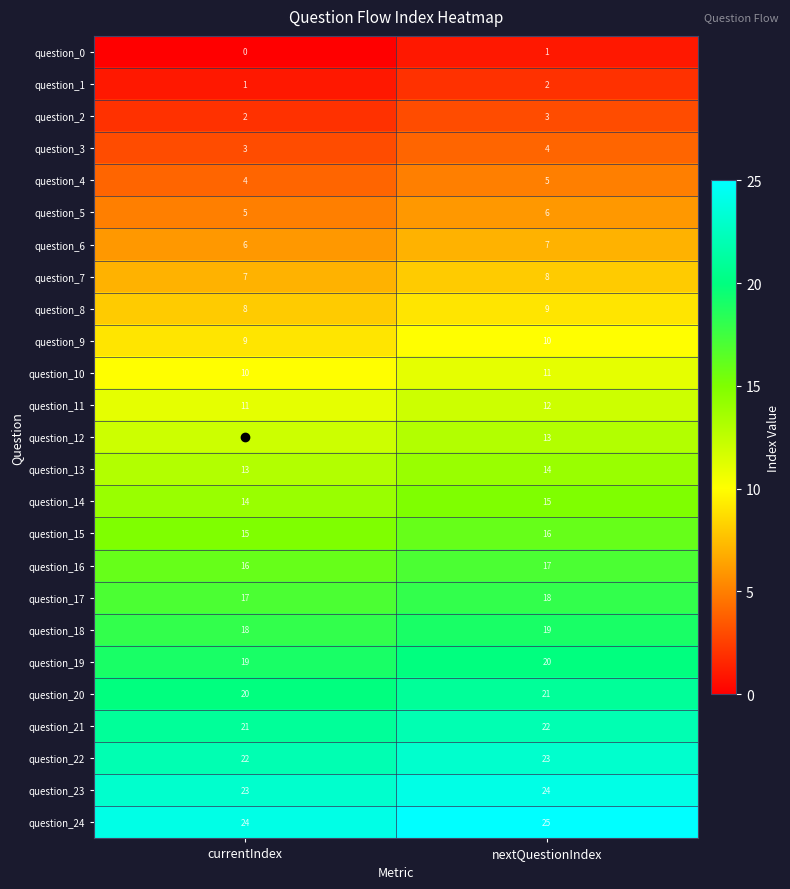

At which label is question_11 closest to 11?

currentIndex